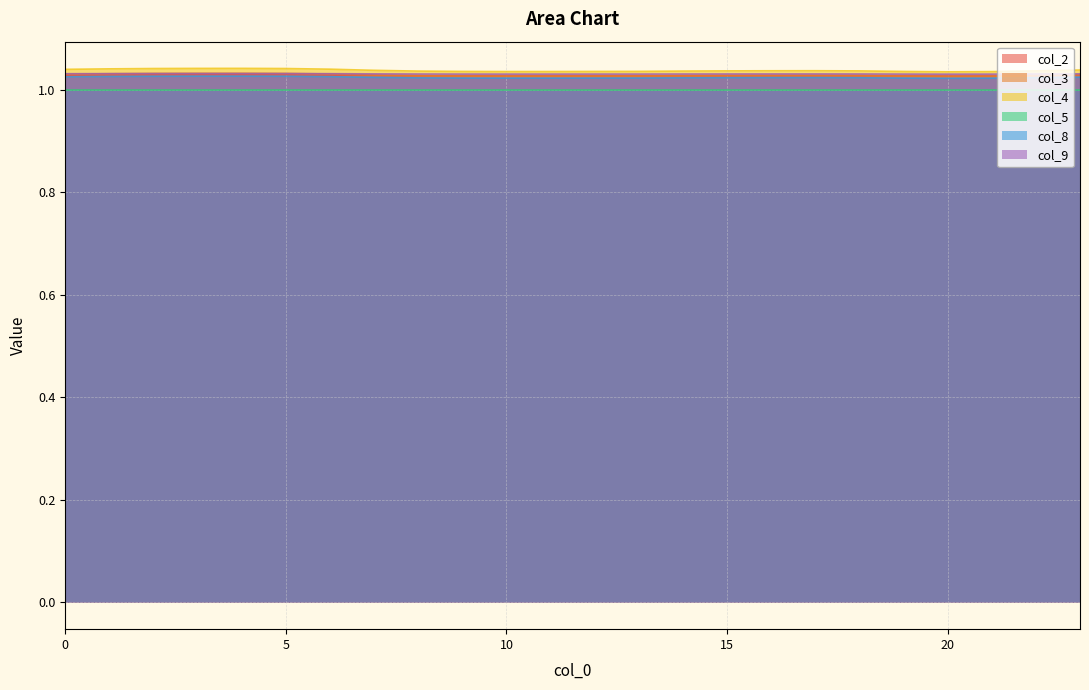

What is the value of the col_2 point at the 21st from the left?

1.0